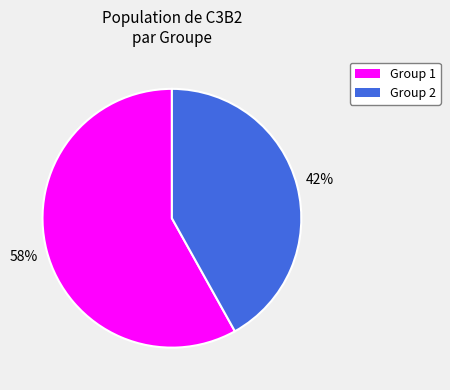

Does any single category account for the majority?

Yes